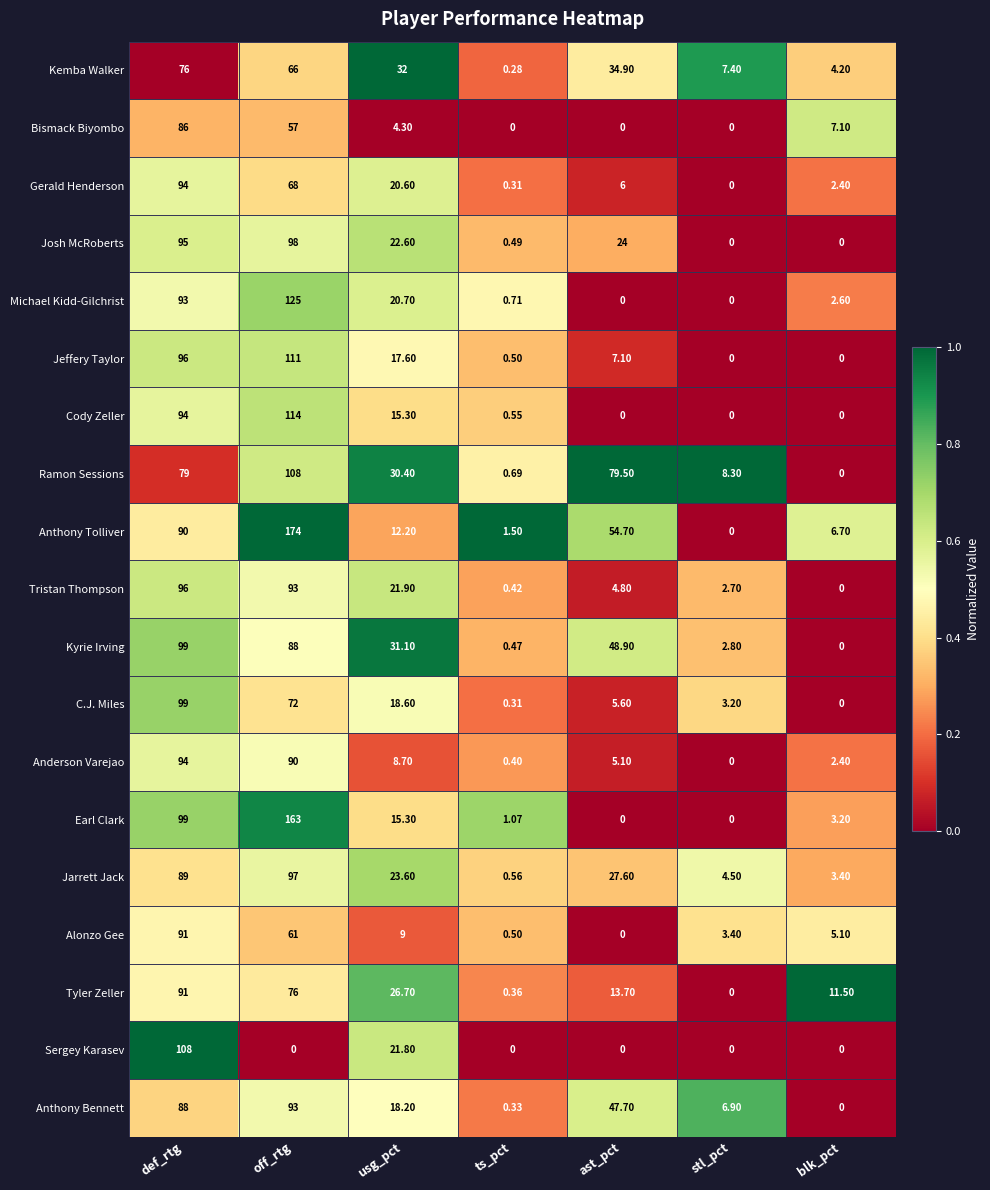

At which category is the sum across all series the highest?

def_rtg